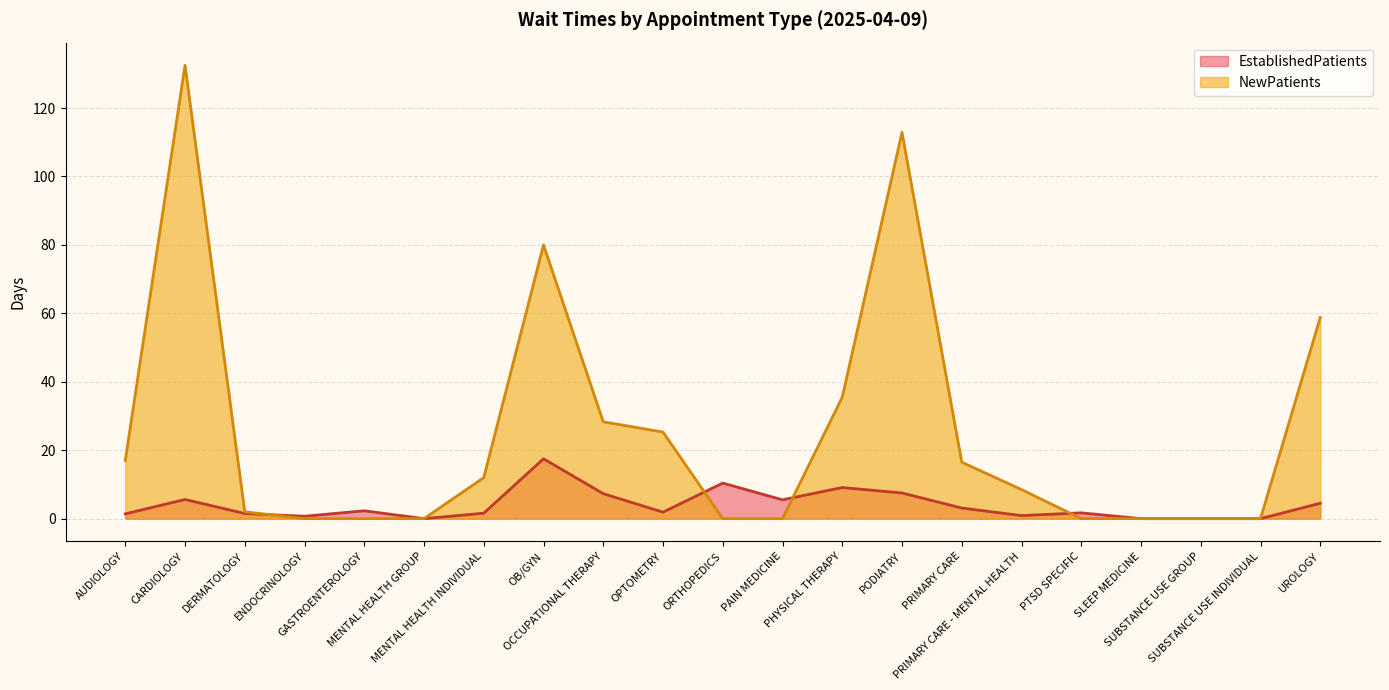

Between which two adjacent categories do NewPatients and EstablishedPatients first intersect?

DERMATOLOGY and ENDOCRINOLOGY